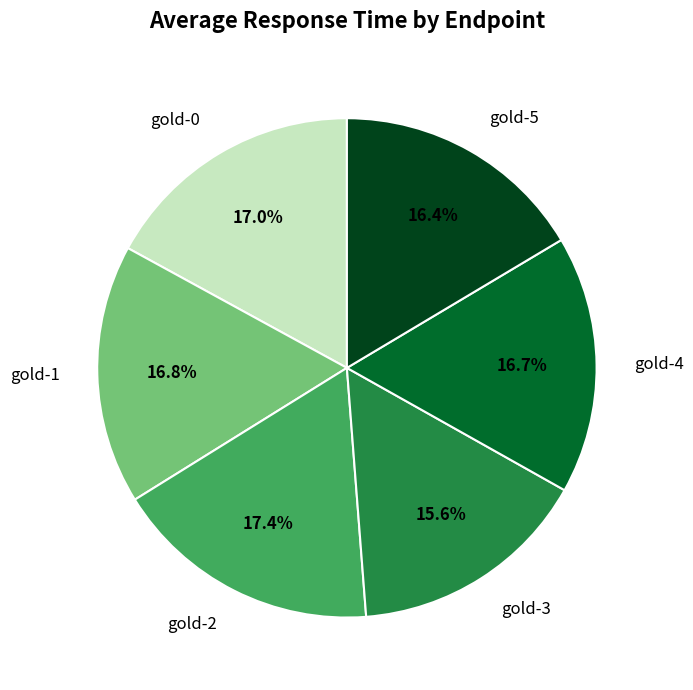

Which slice is the smallest?

gold-3